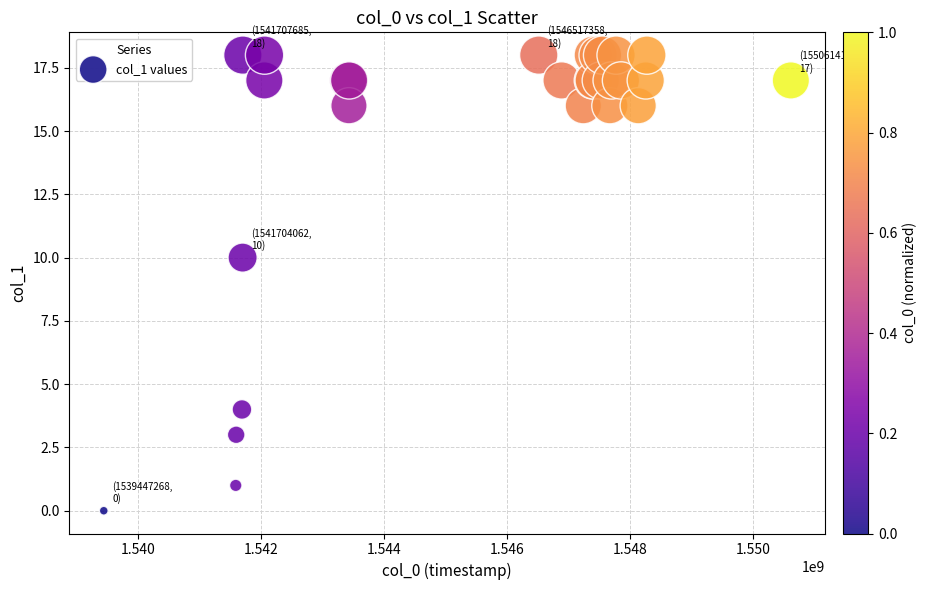

What Y value in the scatter plot is closest to 9?

10